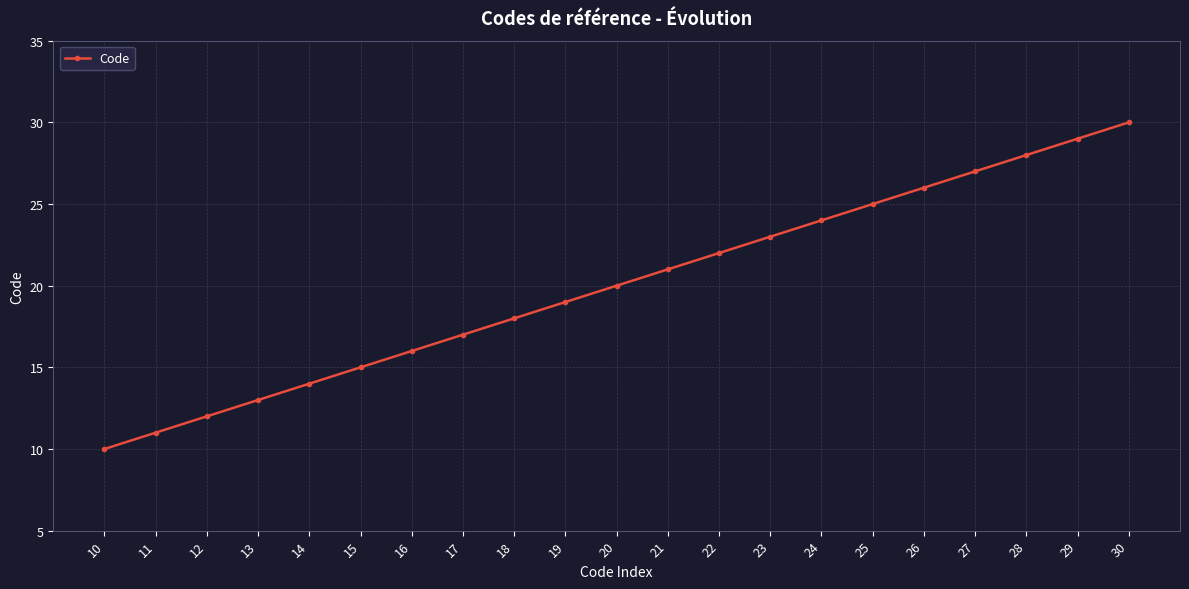

How many values are below 20?

10